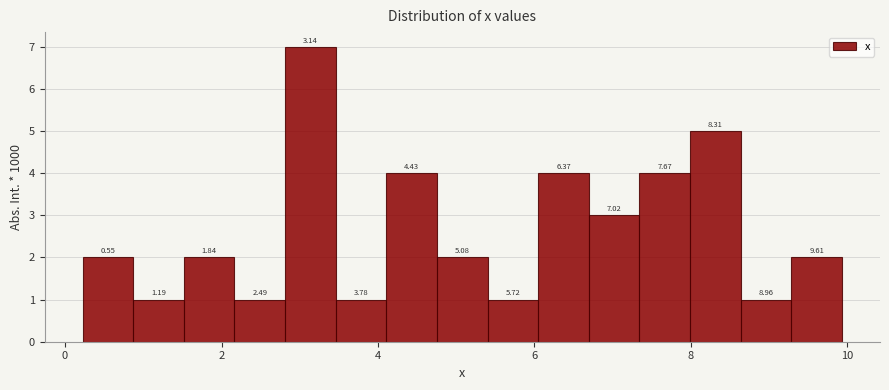

Read against the x-axis, roughly where is the centre of the tallest bar?

3.2